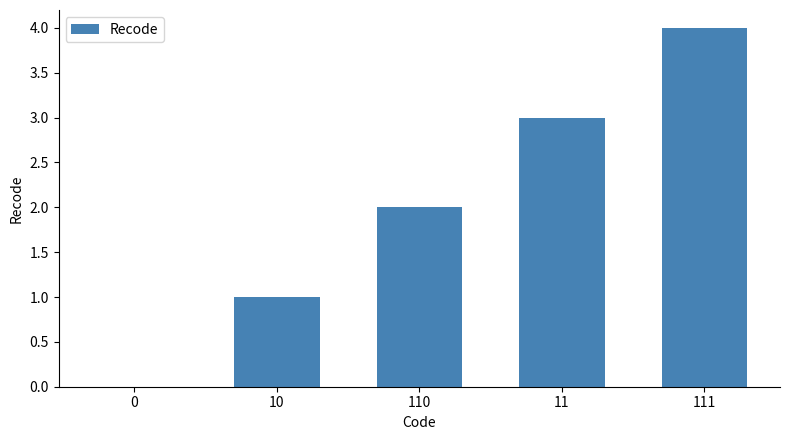

Is it true that the value at 11 is 3?

True